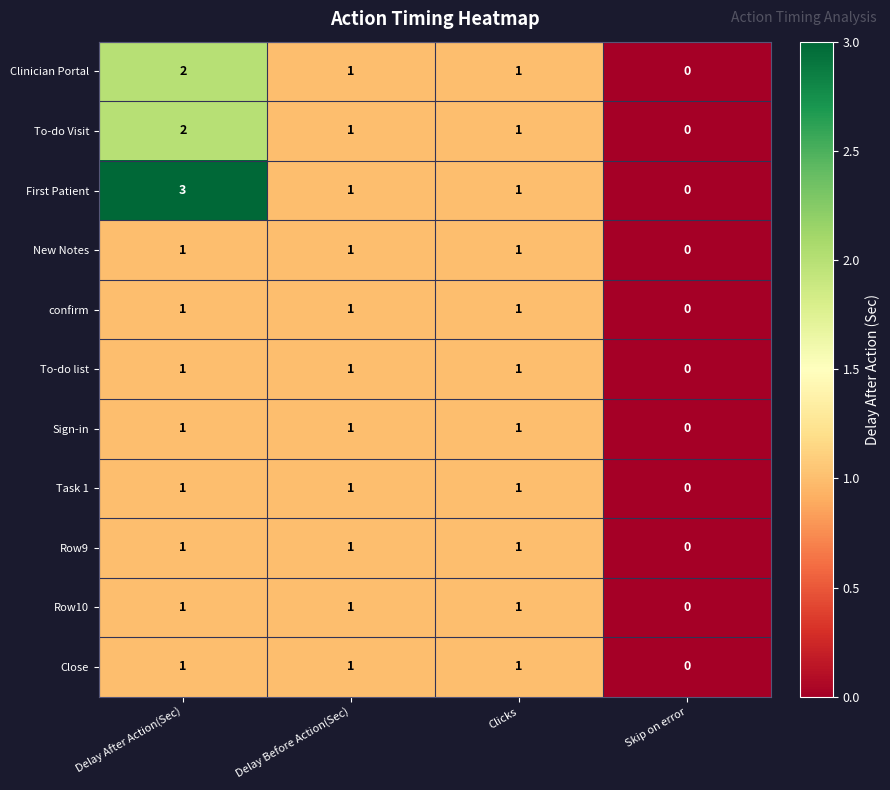

Which series has the largest range (max minus min)?

First Patient